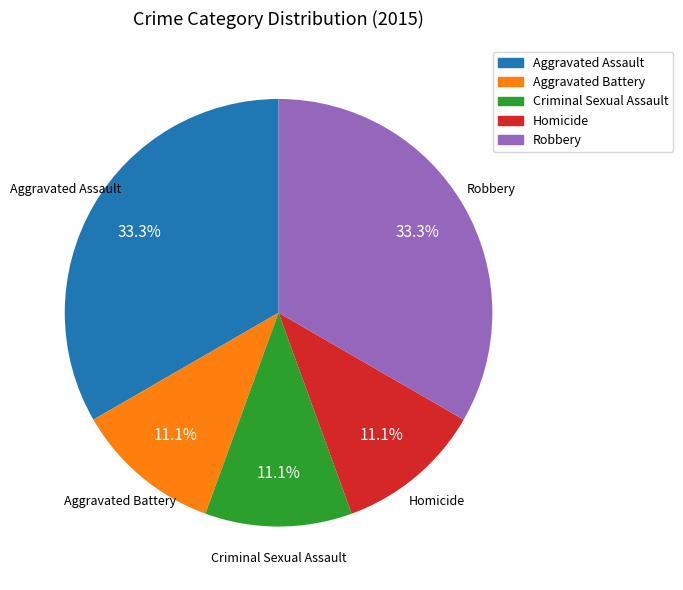

Do Homicide and Criminal Sexual Assault together represent more than half of the pie?

No